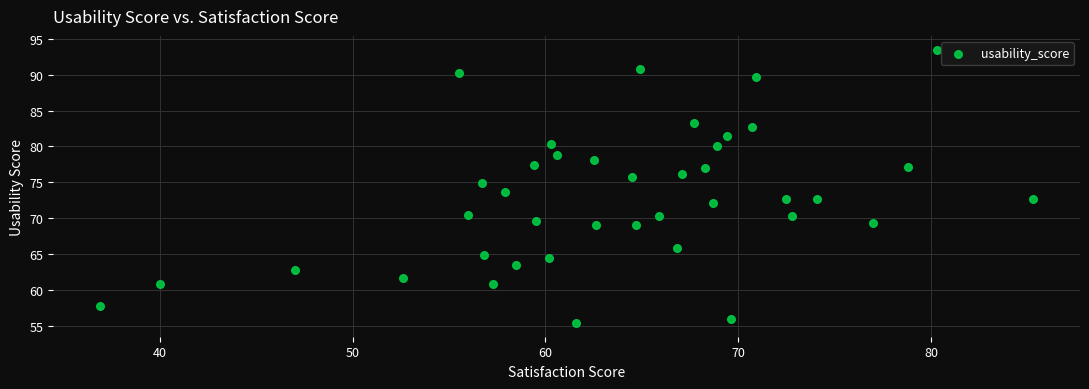

What is the range of Y values (max minus min)?

38.1